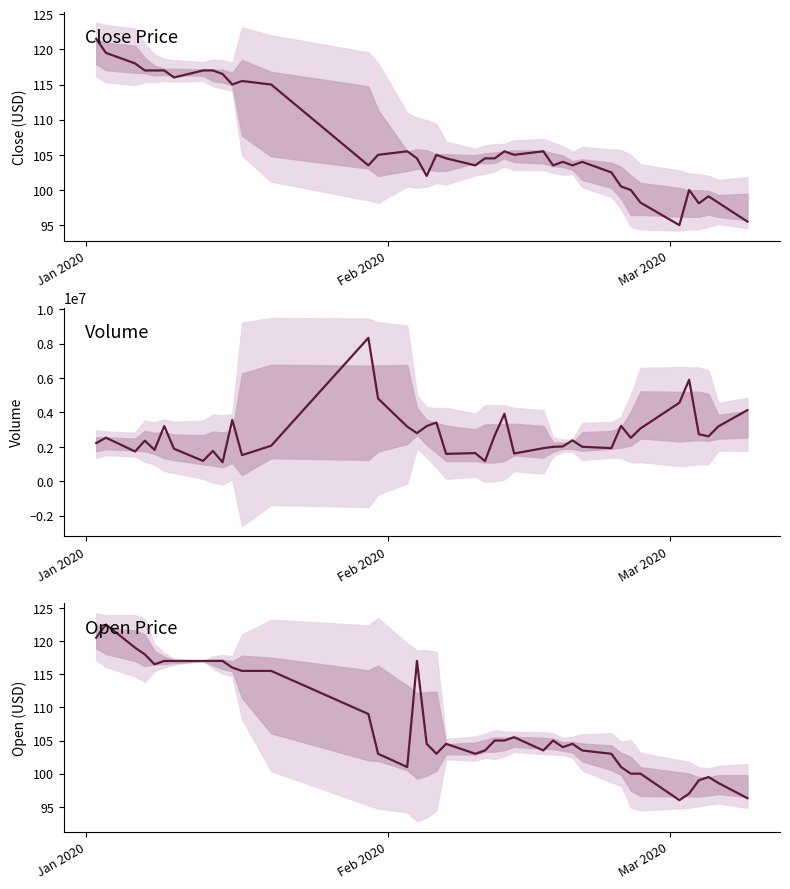

True or false: Close Price and Volume cross at least once.

False